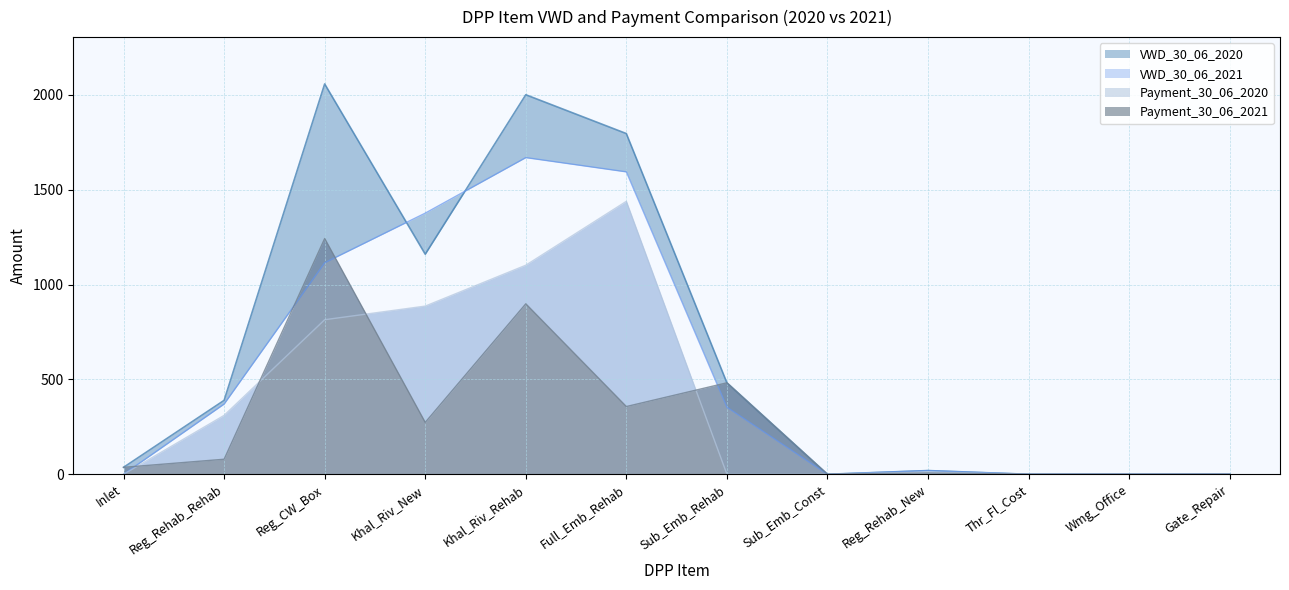

What is the label of the 4th point from the right?

Reg_Rehab_New